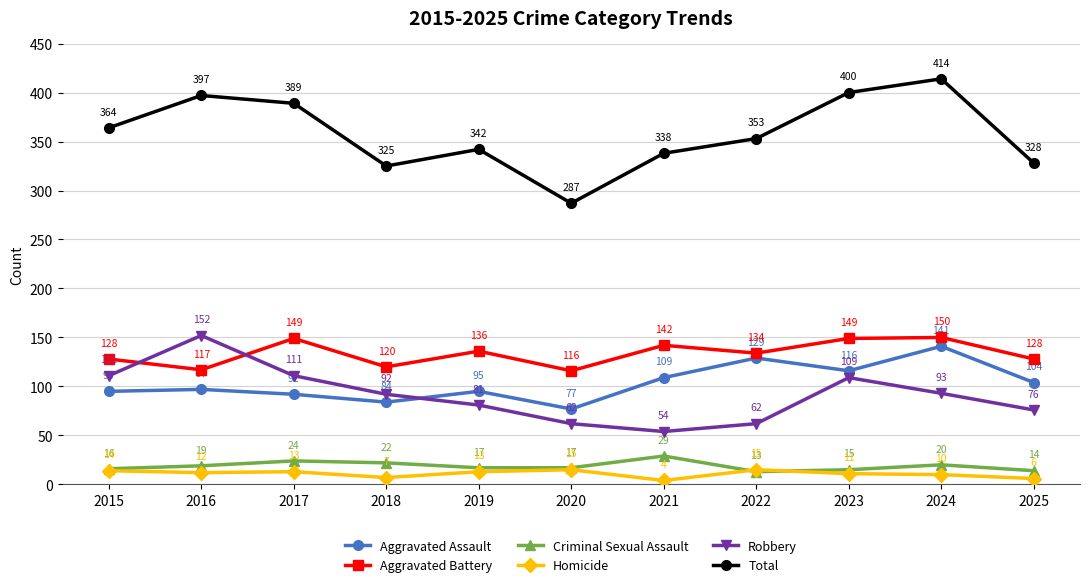

Where is the first local minimum for Homicide?

2016